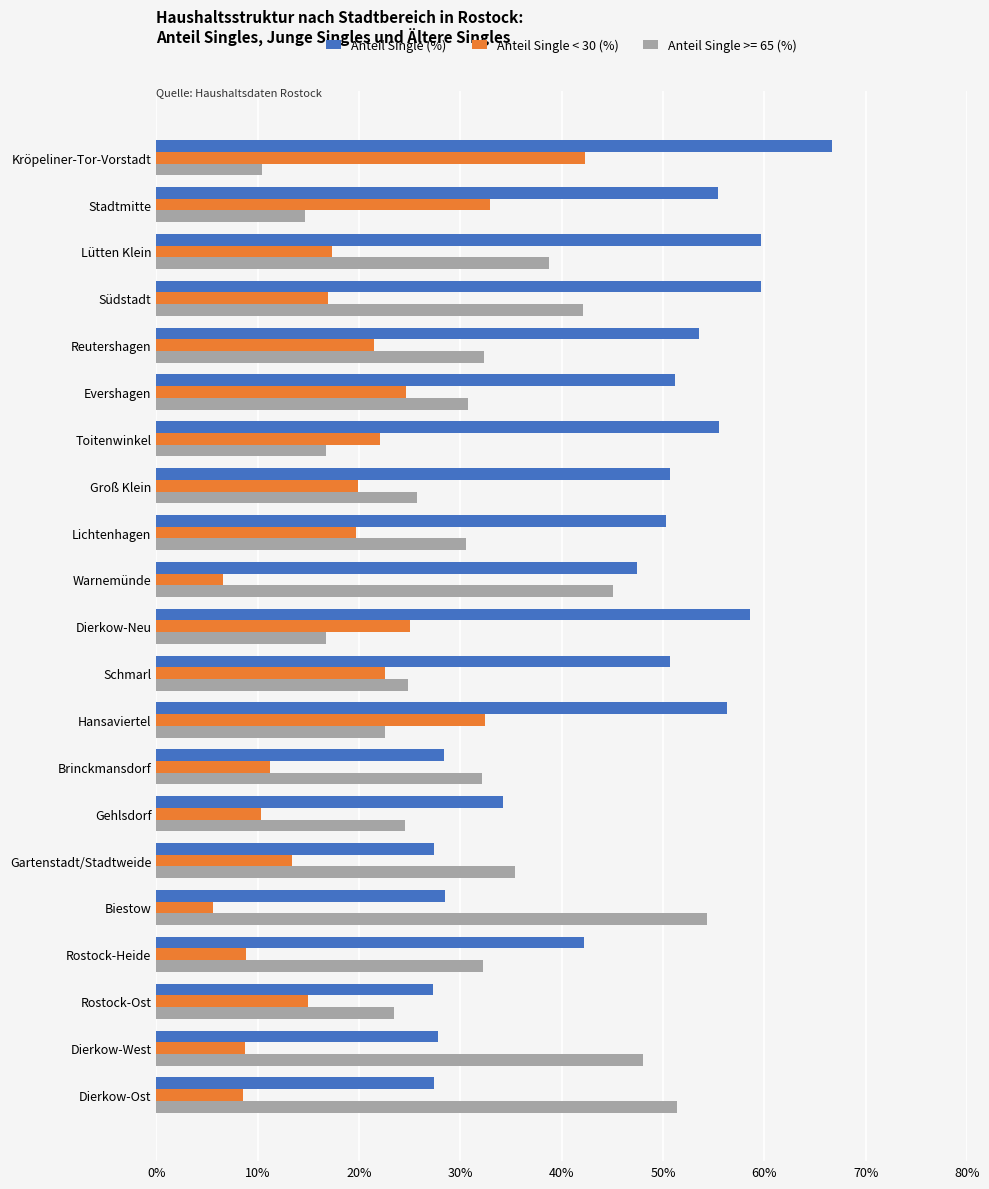

What value does the Anteil Single >= 65 (%) series have at Dierkow-West?

48.0